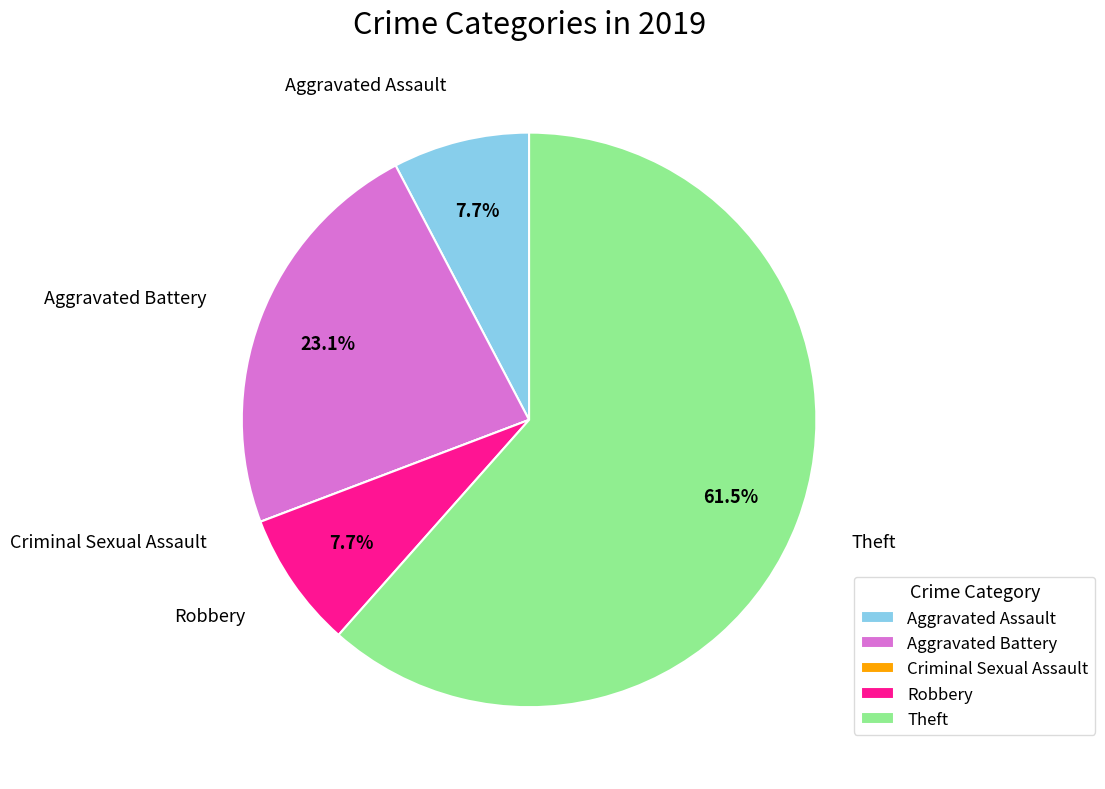

Which slice is the largest?

Theft